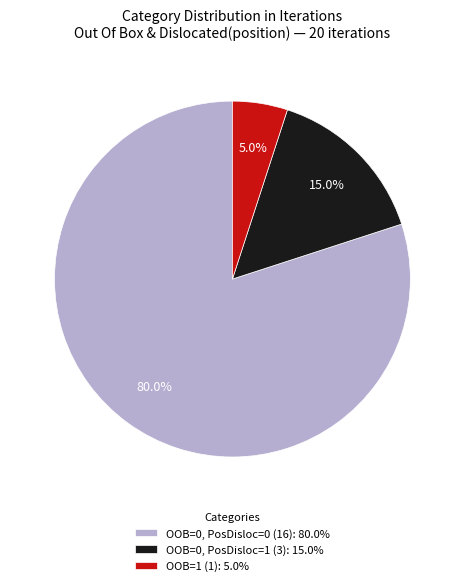

How many slices are in this pie chart?

3